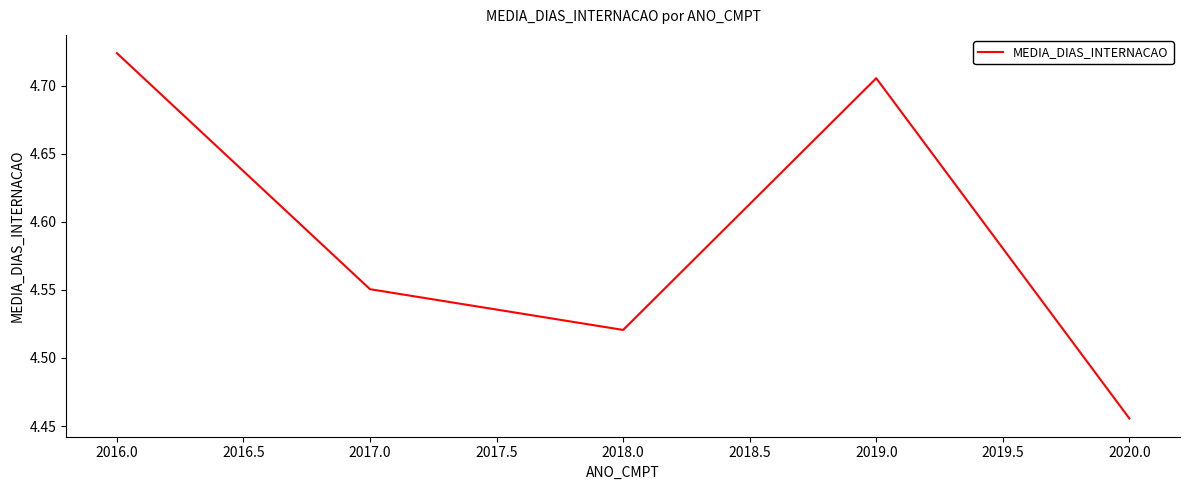

At which category does the data reach its first local valley?

2018.0